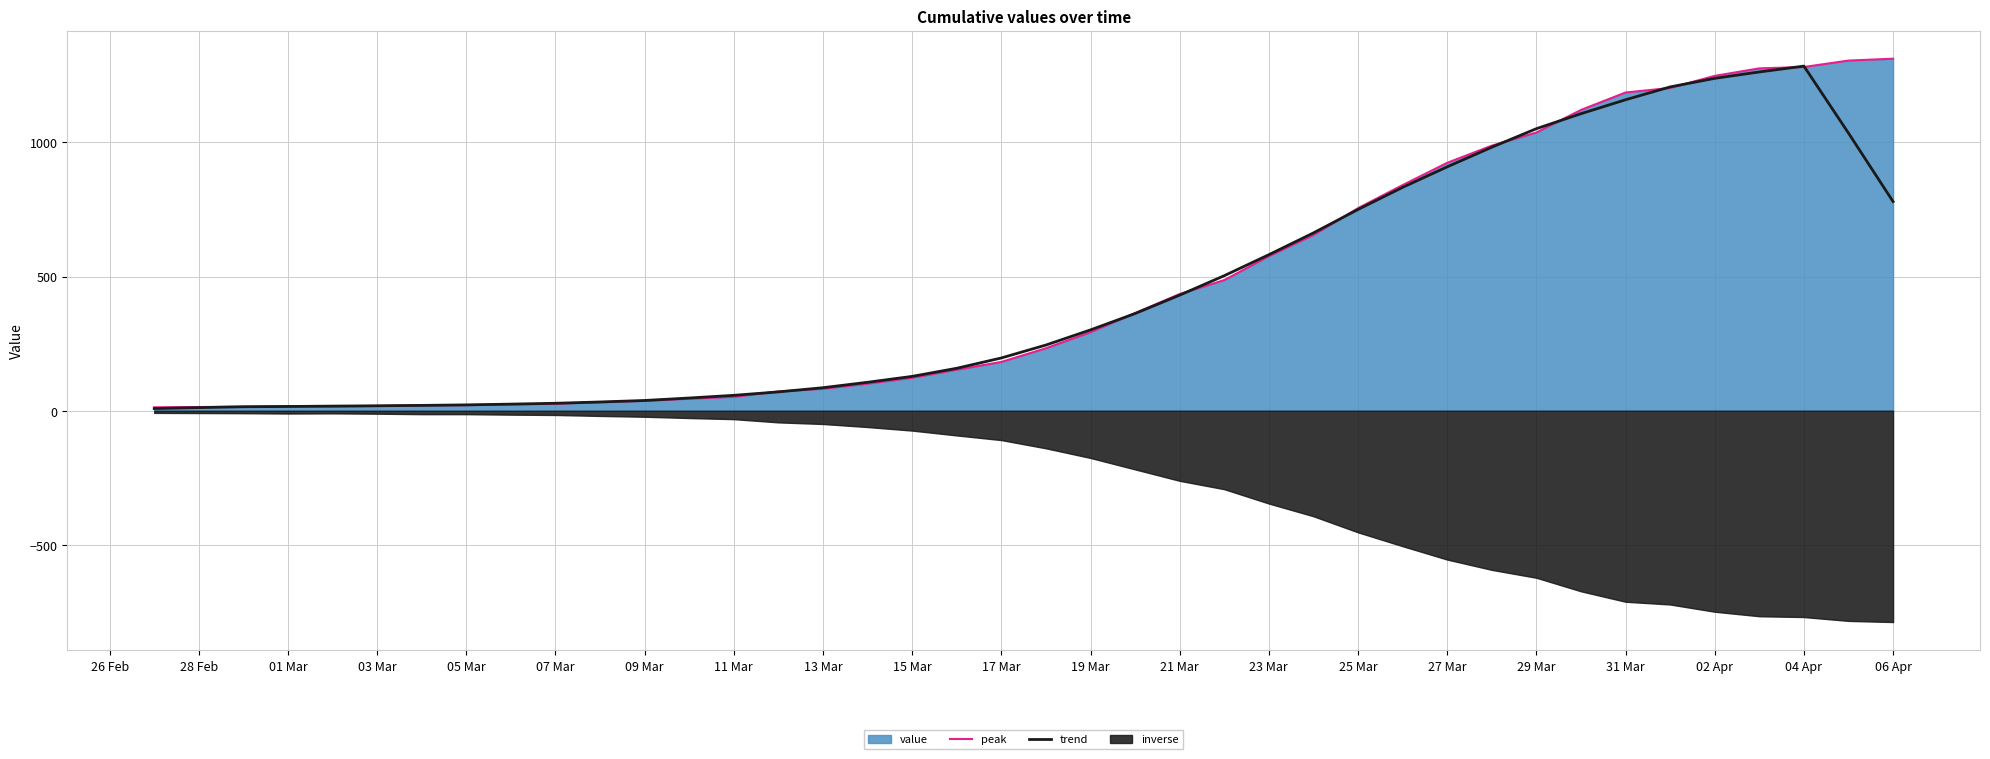

The value of trend at 06 Apr is 779.6. True or false?

True